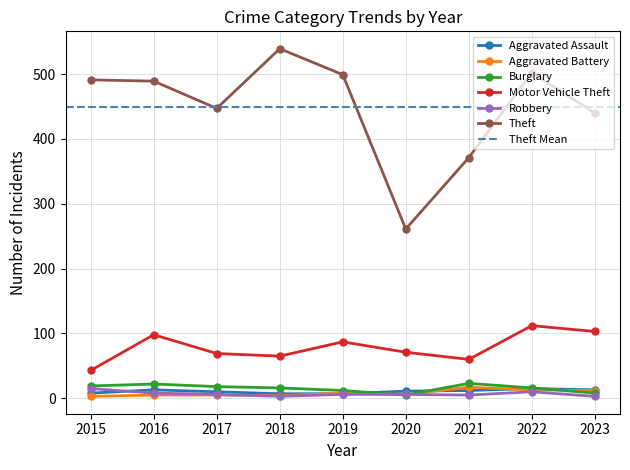

Where does the Theft series first go above 489?

2015